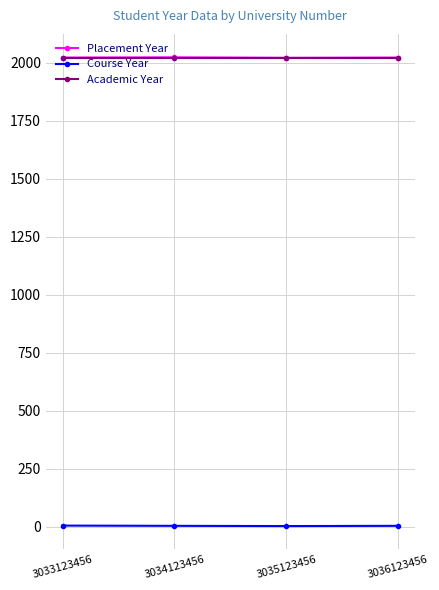

How many distinct data groups are displayed?

3